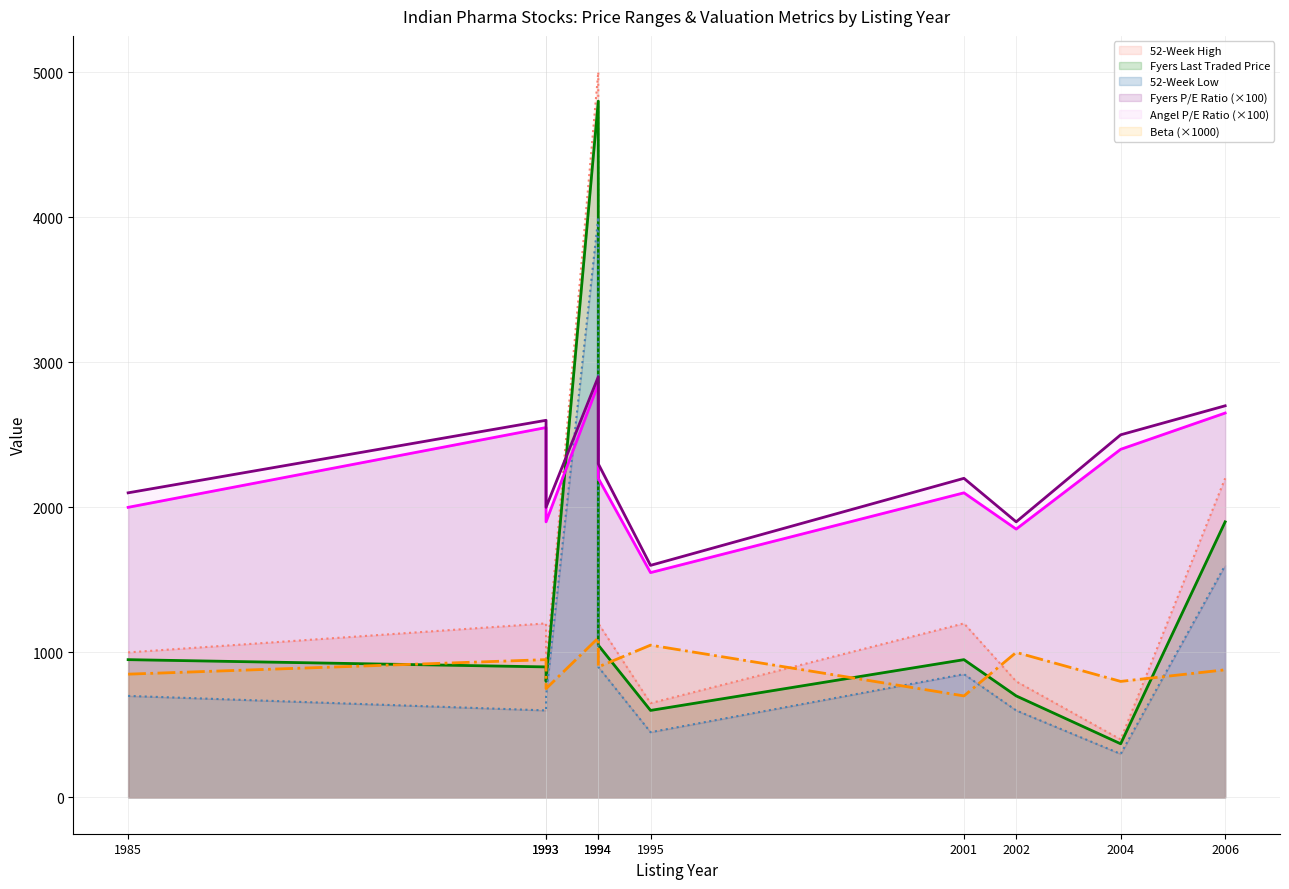

Count the number of data series in this chart.

6